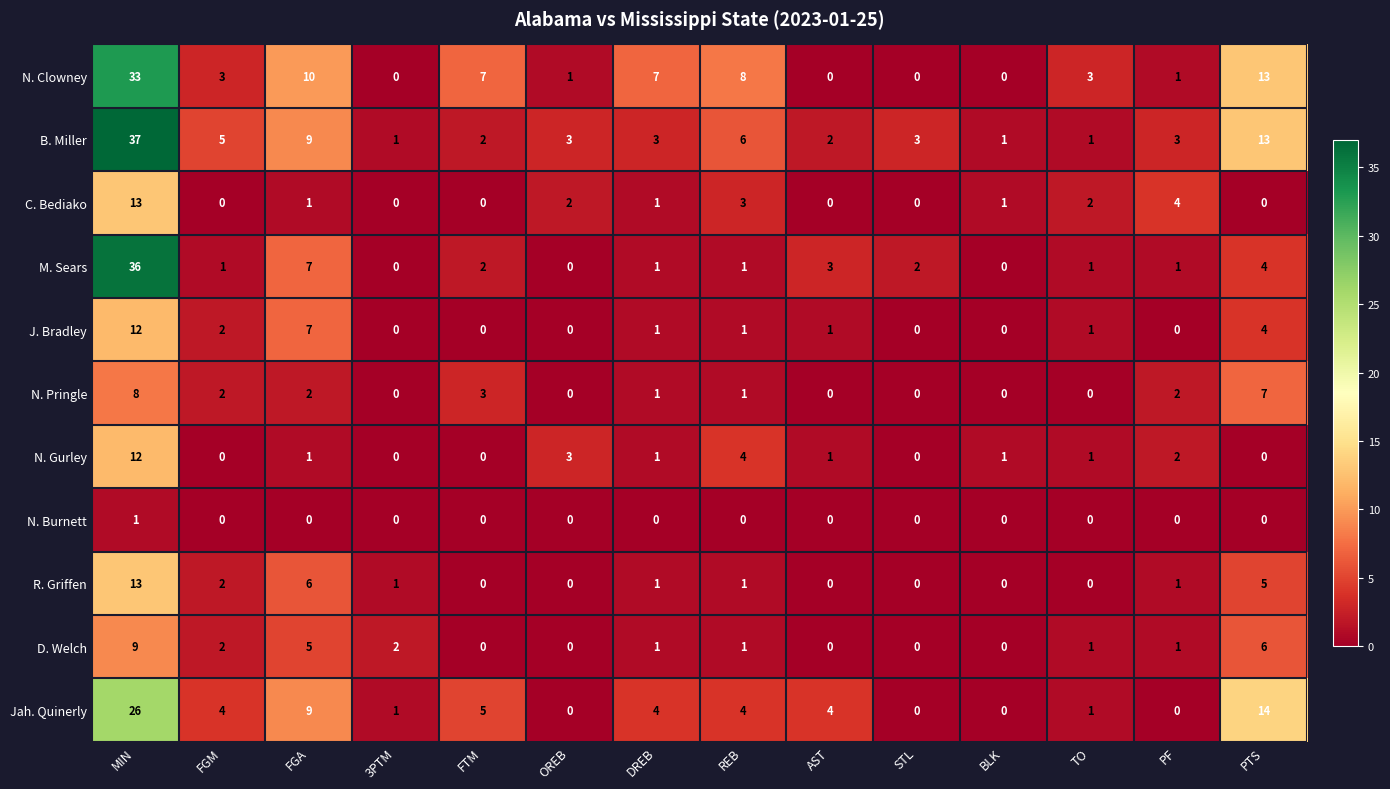

Which series changed the most between MIN and TO?

B. Miller